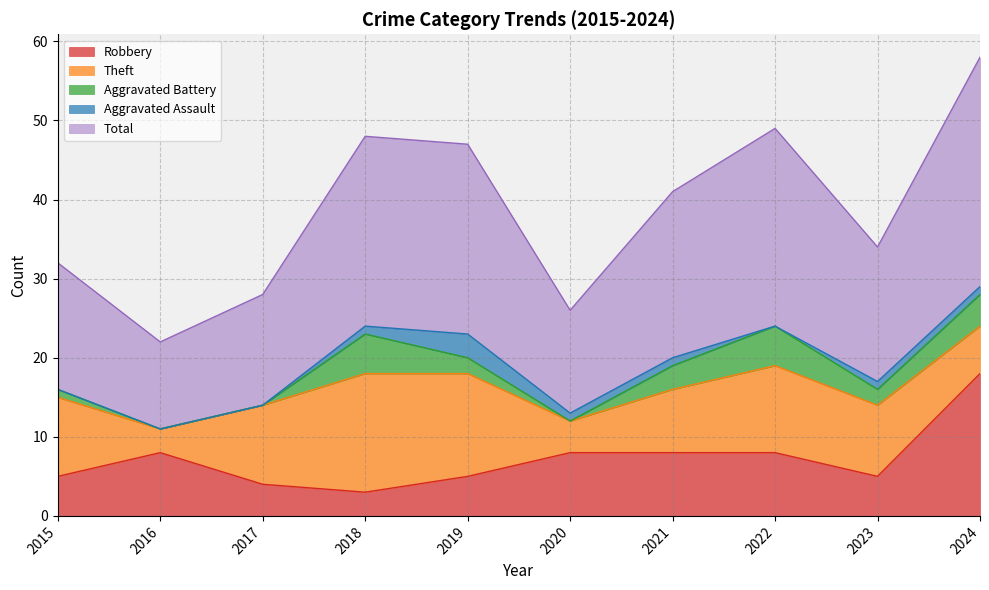

Reading left to right, transcribe all the data shown in this chart.

Robbery: 5	8	4	3	5	8	8	8	5	18
Theft: 10	3	10	15	13	4	8	11	9	6
Aggravated Battery: 1	0	0	5	2	0	3	5	2	4
Aggravated Assault: 0	0	0	1	3	1	1	0	1	1
Total: 16	11	14	24	24	13	21	25	17	29